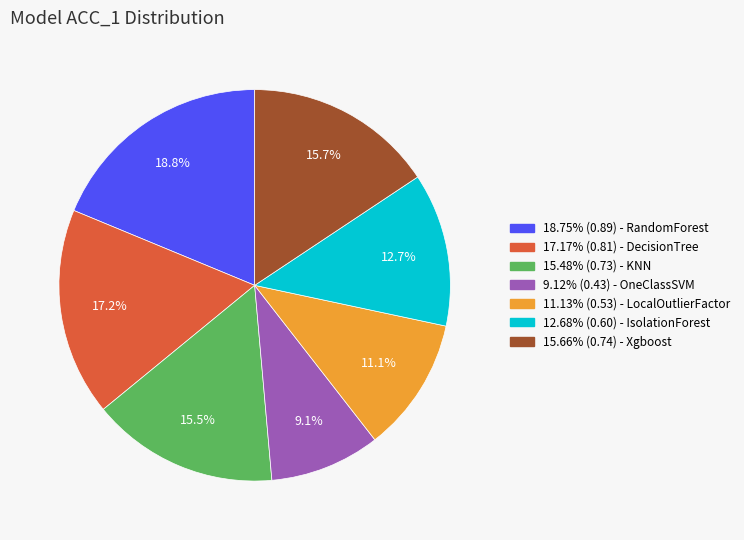

Is there any slice that represents more than half of the pie?

No